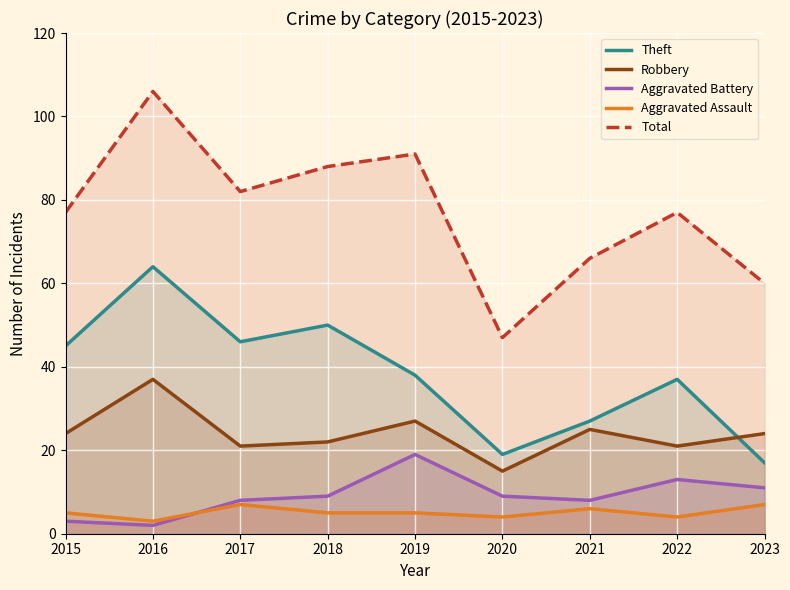

Is it true that Total equals 47 at 2019?

False